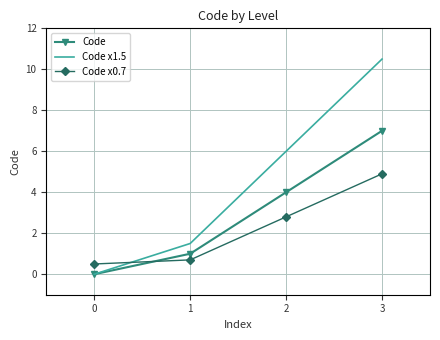

What is the difference between the maximum and minimum values in the Code x0.7 series?

4.4